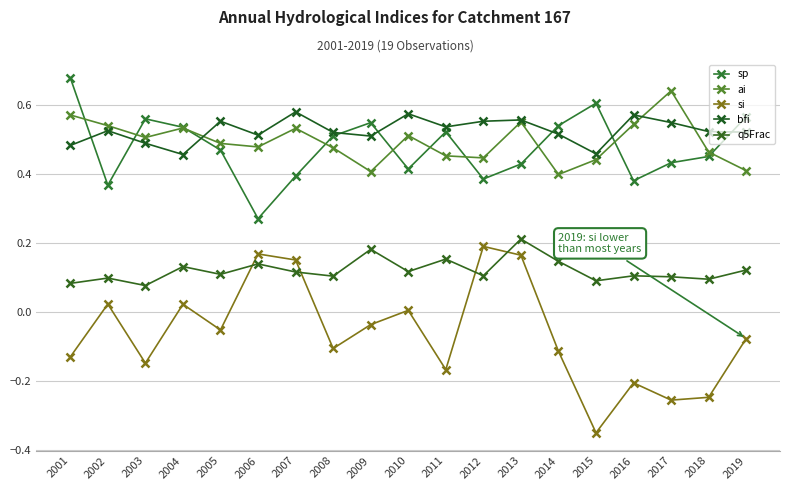

What is the approximate value of si at 2015?

-0.3